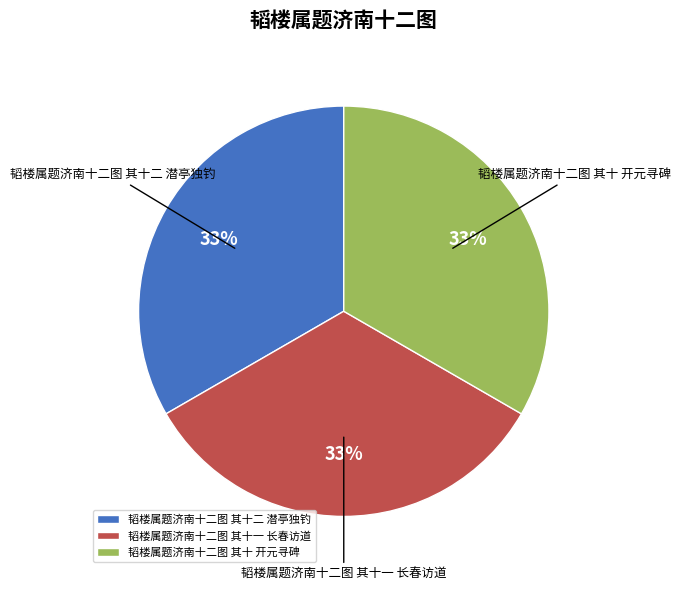

What percentage is the 韬楼属题济南十二图 其十二 潜亭独钓 slice, to the nearest percent?

33%